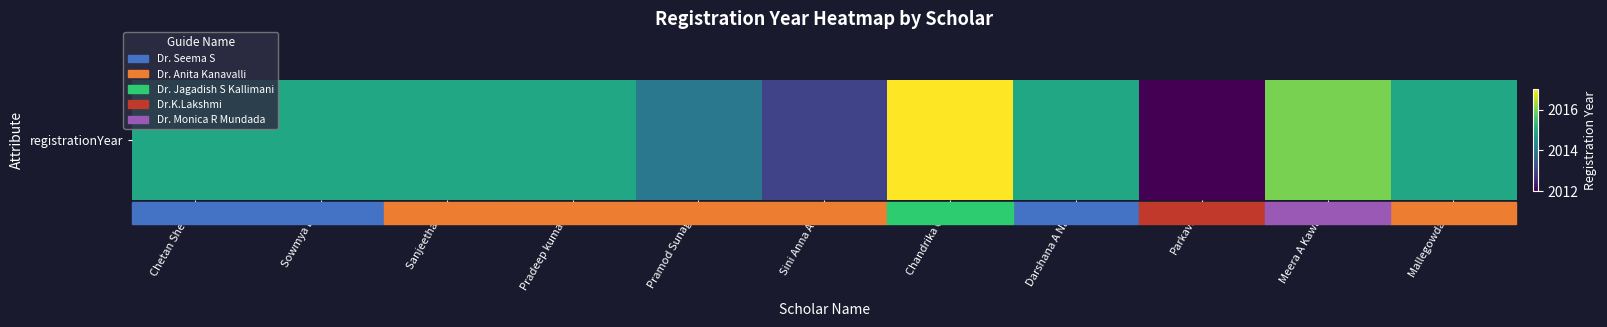

Reading left to right, what are all the values shown in this chart?

Chetan Shetty=2015	Sowmya B J=2015	Sanjeetha. R=2015	Pradeep kumar D=2015	Pramod Sunagar=2014	Sini Anna Alex=2013	Chandrika C.P=2017	Darshana A Naik=2015	Parkavi.A=2012	Meera A Kawagi=2016	Mallegowda M=2015